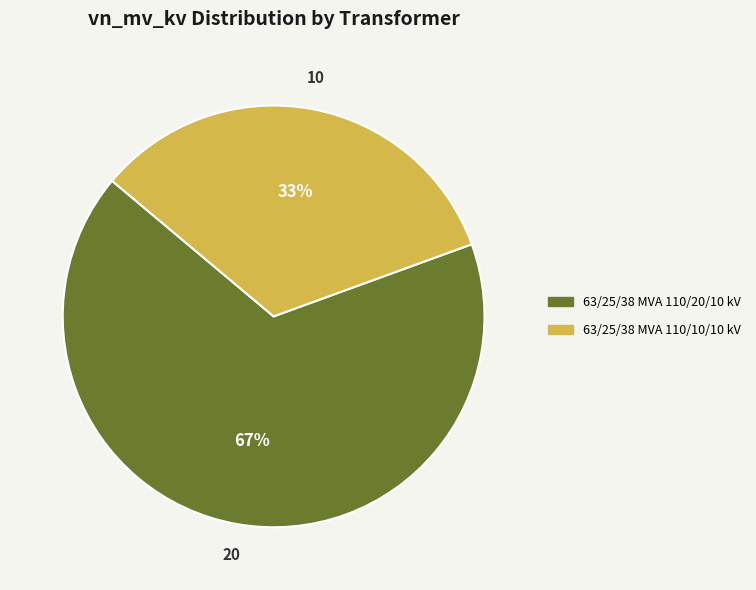

To the nearest percent, what is the combined percentage of 63/25/38 MVA 110/10/10 kV and 63/25/38 MVA 110/20/10 kV?

100%